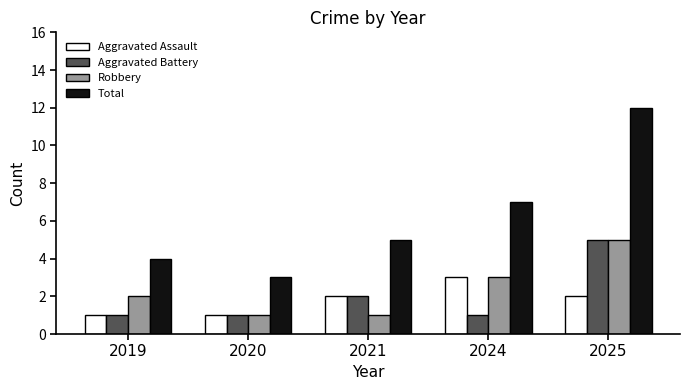

What are all the series names shown in the legend?

Aggravated Assault, Aggravated Battery, Robbery, Total